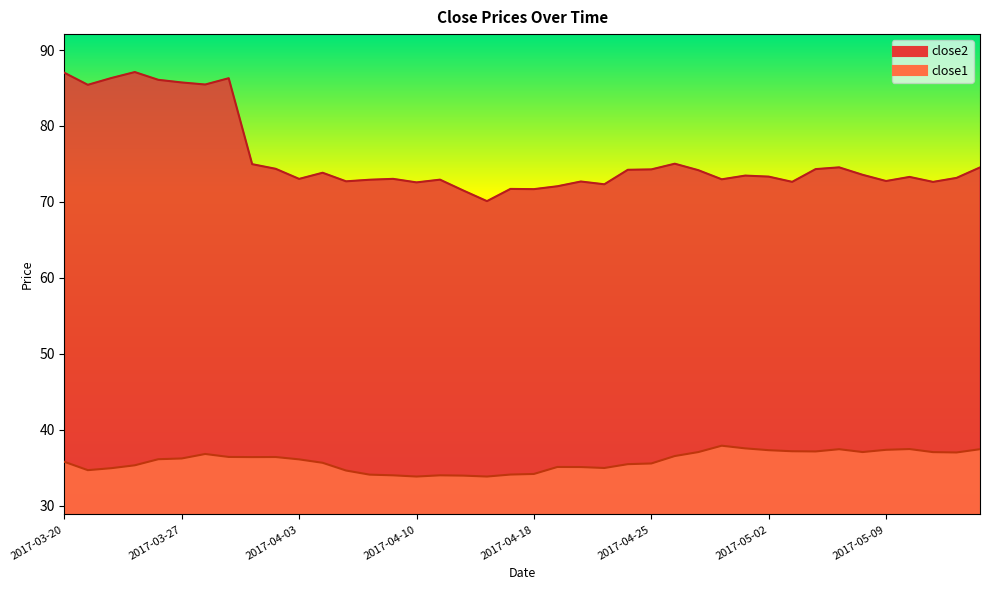

What is the maximum value for close1?

37.9